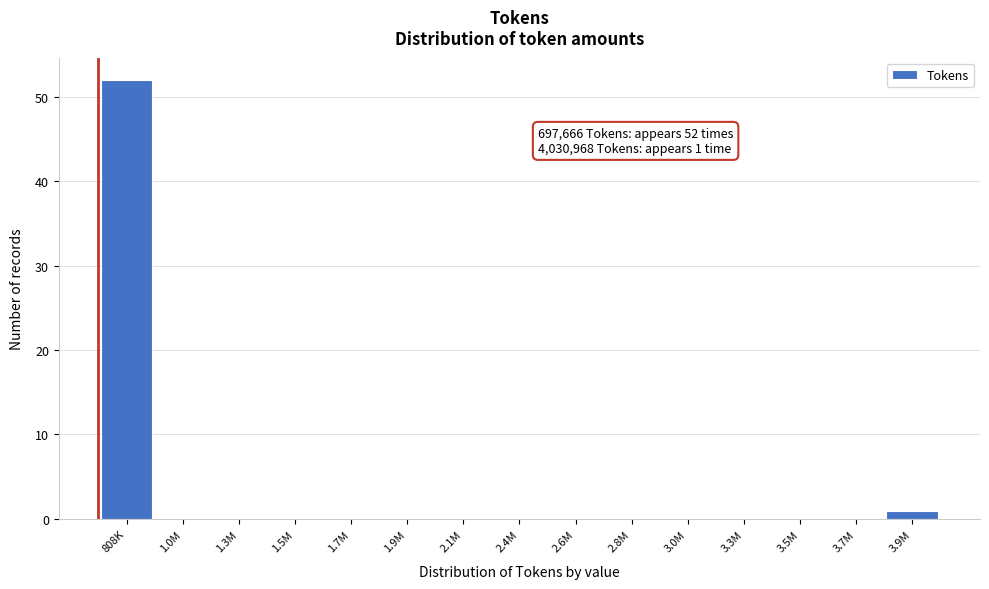

Reading left to right, list all the values displayed in this chart.

808K=52	1.0M=0	1.3M=0	1.5M=0	1.7M=0	1.9M=0	2.1M=0	2.4M=0	2.6M=0	2.8M=0	3.0M=0	3.3M=0	3.5M=0	3.7M=0	3.9M=1